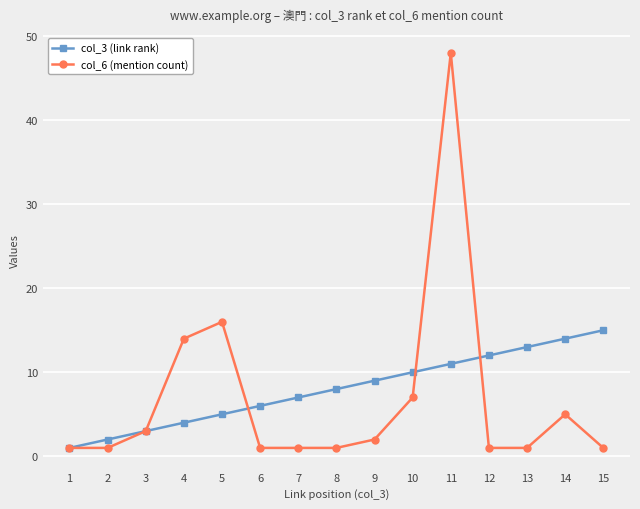

Which series has the largest range (max minus min)?

col_6 (mention count)